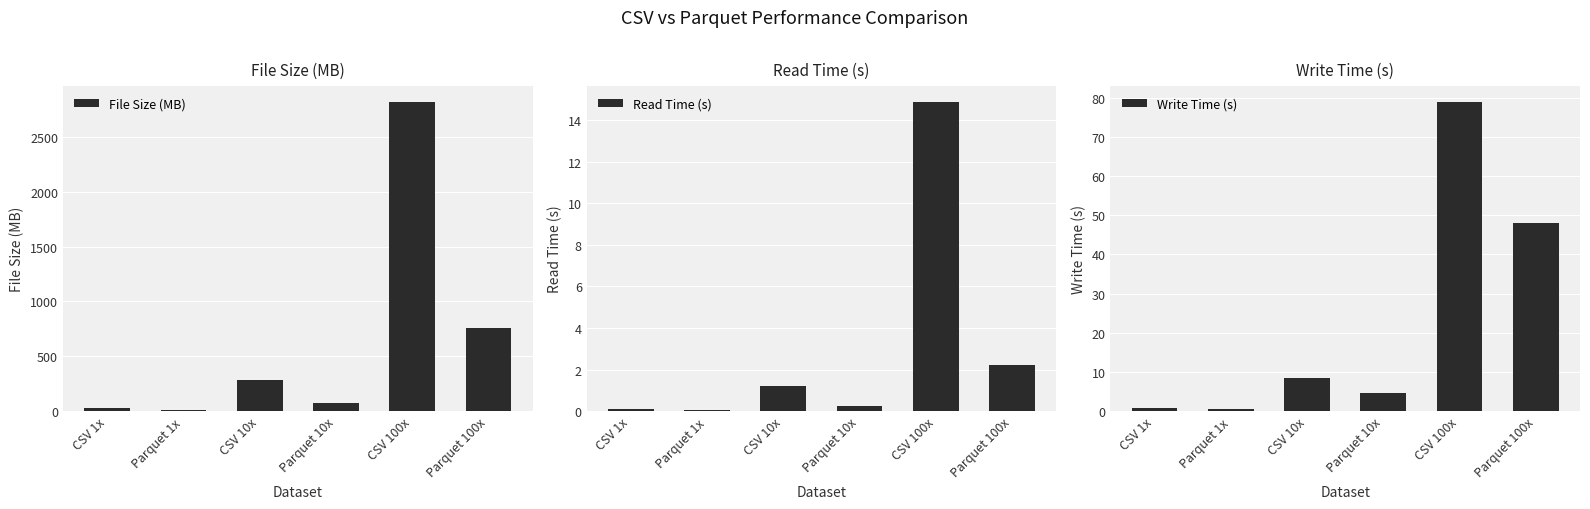

Does the chart contain any negative values?

No